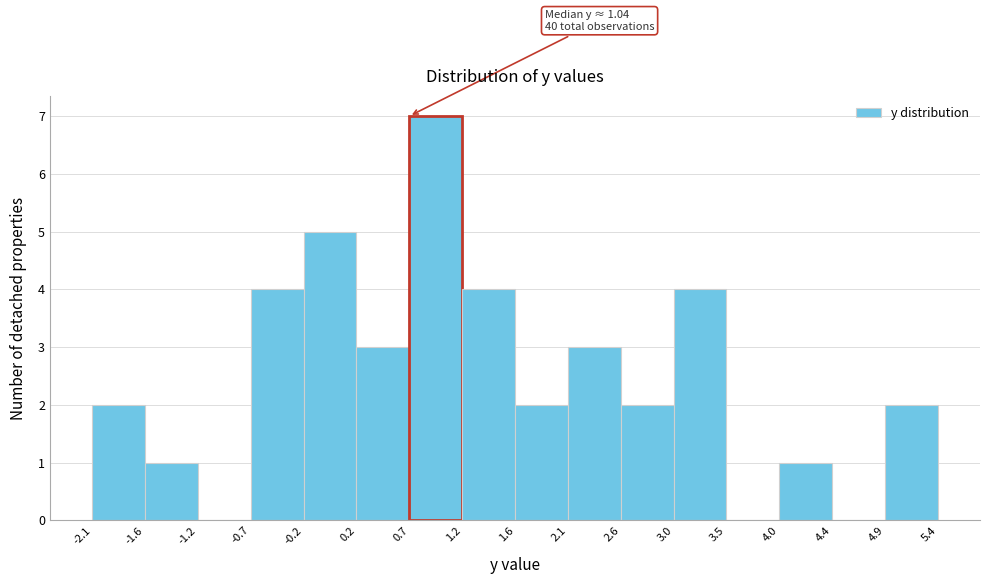

Which range on the x-axis has the tallest bar?

0.7 to 1.2